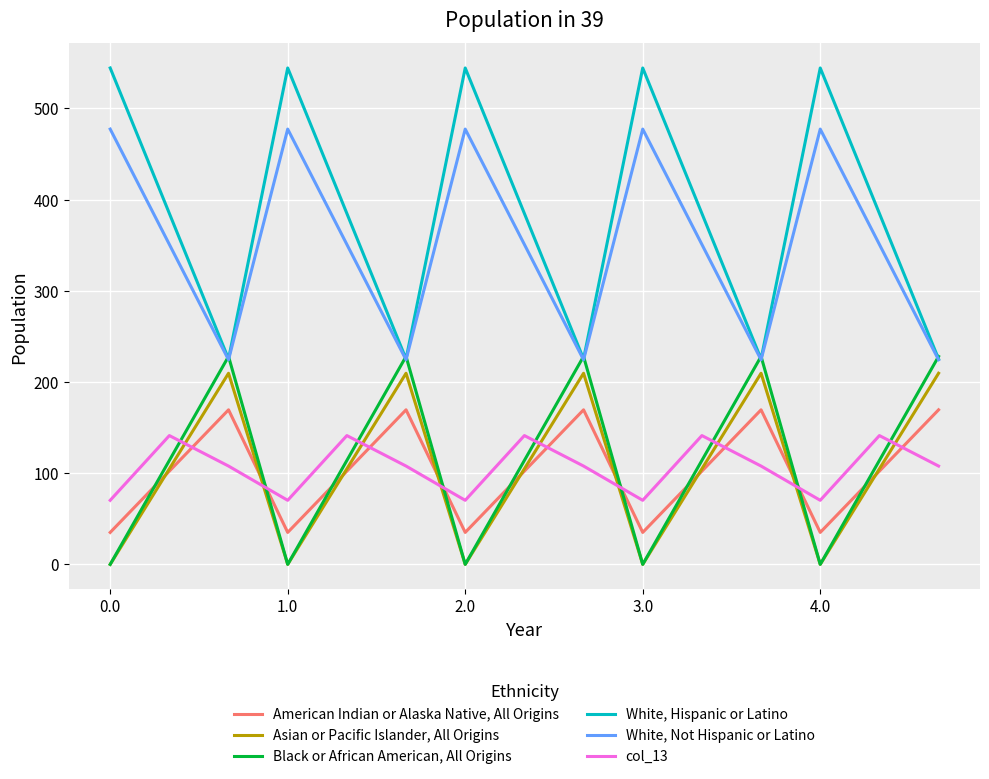

Rank the series by their maximum value, from lowest to highest.

col_13, American Indian or Alaska Native, All Origins, Asian or Pacific Islander, All Origins, Black or African American, All Origins, White, Not Hispanic or Latino, White, Hispanic or Latino